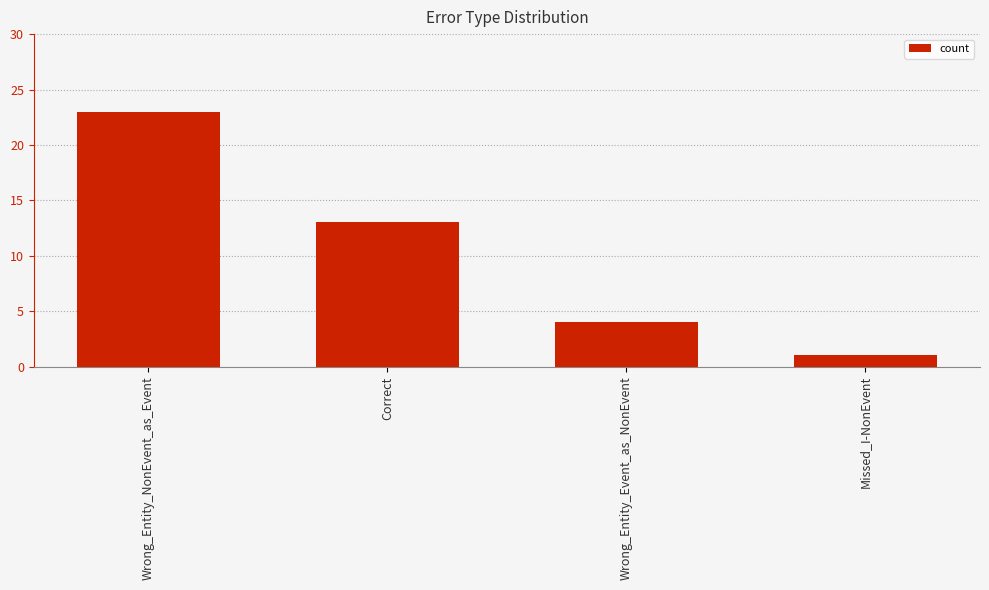

What is the label of the 2nd bar from the left?

Correct